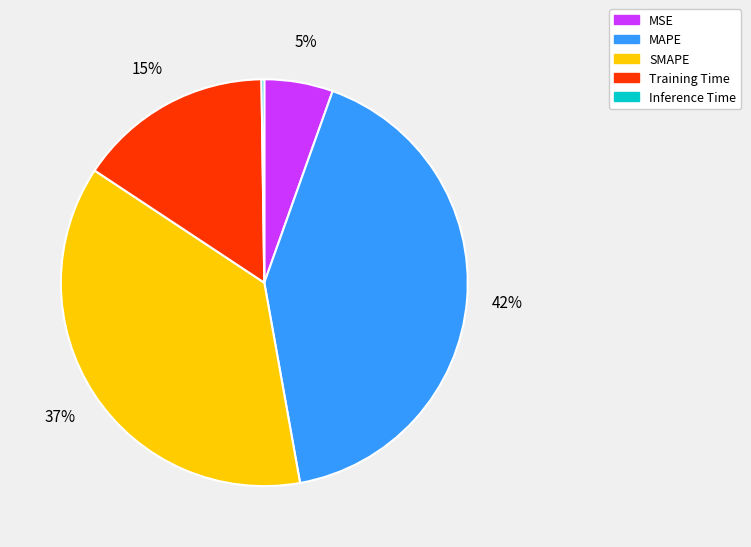

To the nearest percent, what percentage of the pie is MAPE?

42%